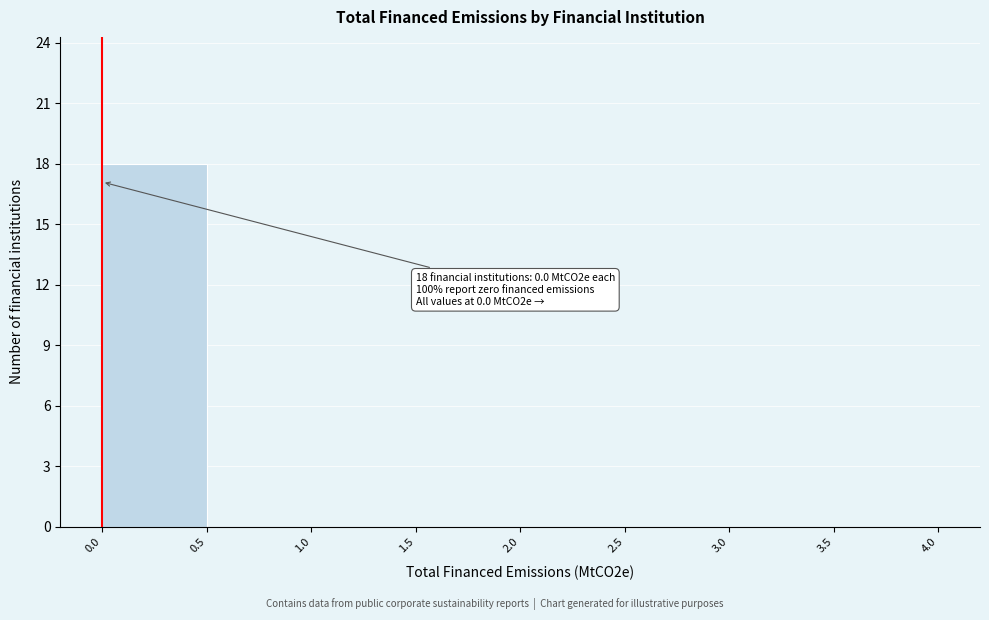

Over which range of the x-axis is the bar tallest?

0.0 to 0.5